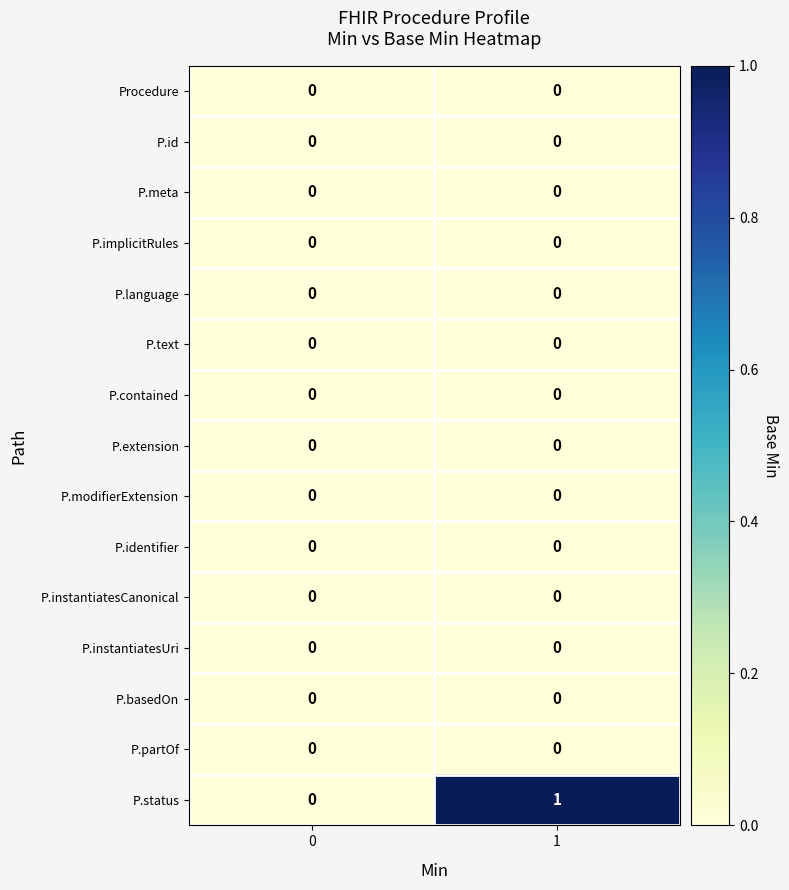

Which series has the widest spread of values?

P.status